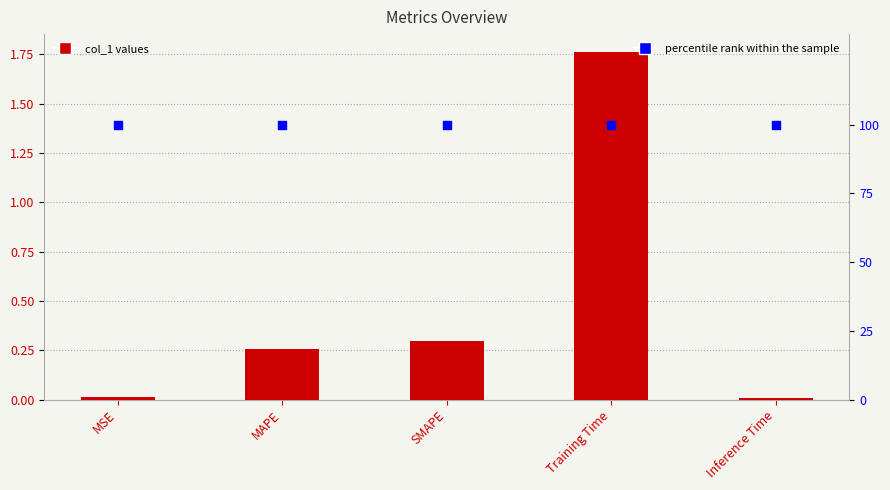

What is the total value across all series at Inference Time?

100.0